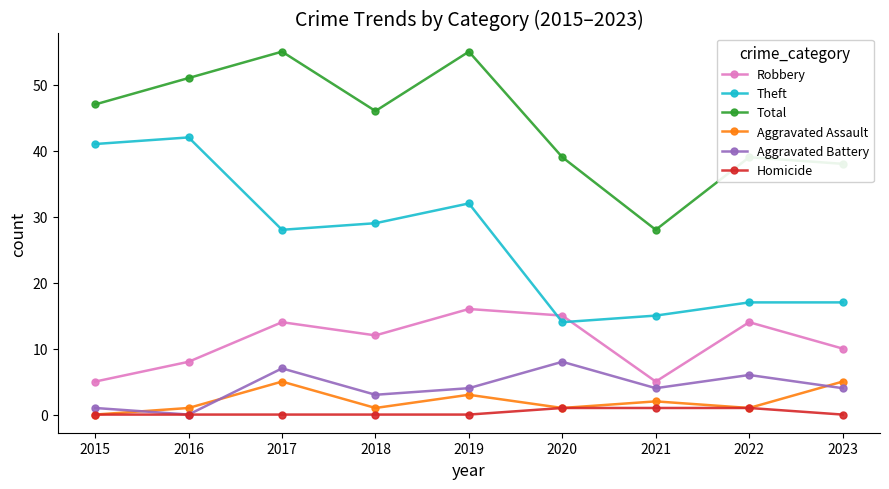

What is the maximum value for Aggravated Battery?

8